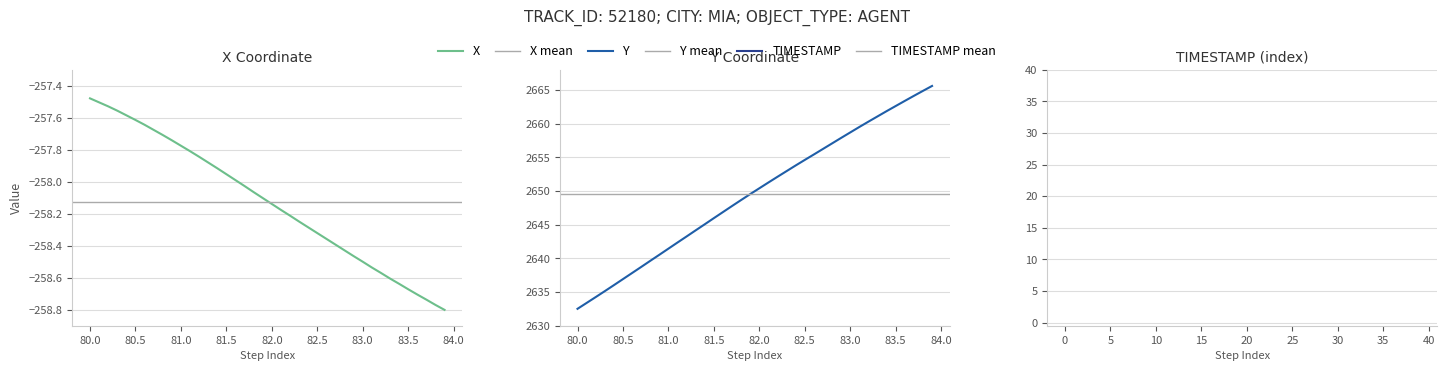

At how many categories does at least one series exceed 2020?

40